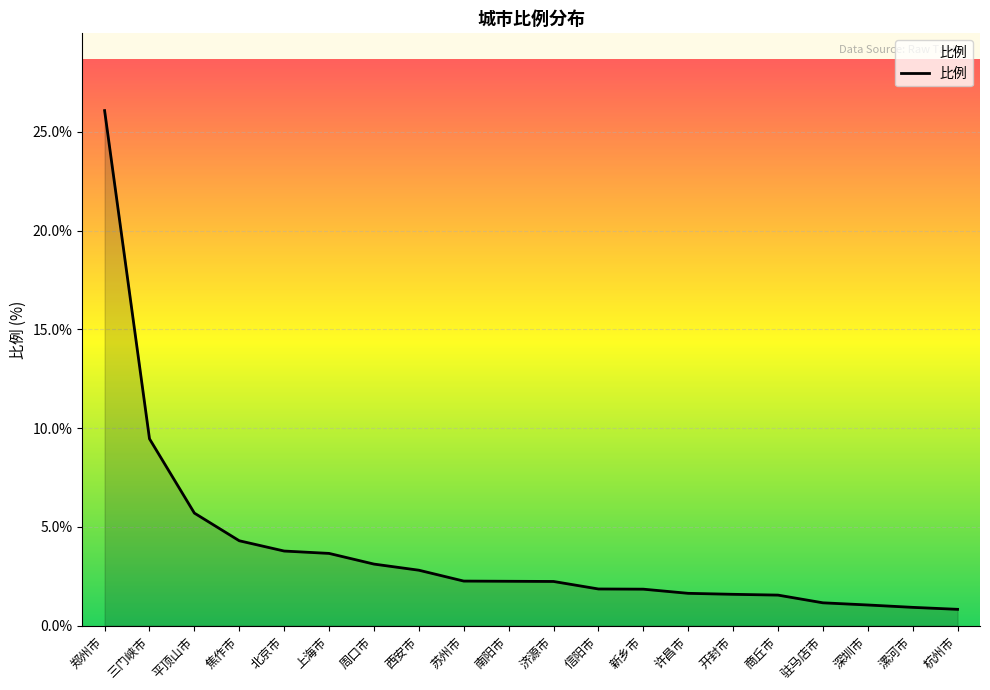

Which label corresponds to the largest value in the chart?

郑州市